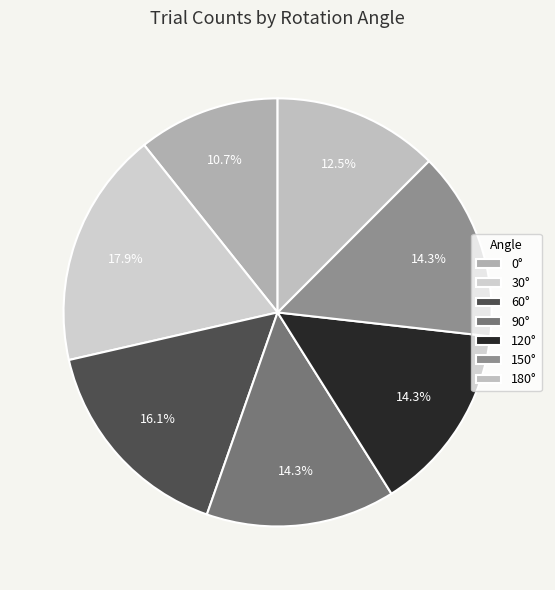

To the nearest percent, what is the difference between the largest and smallest slice percentages?

7%